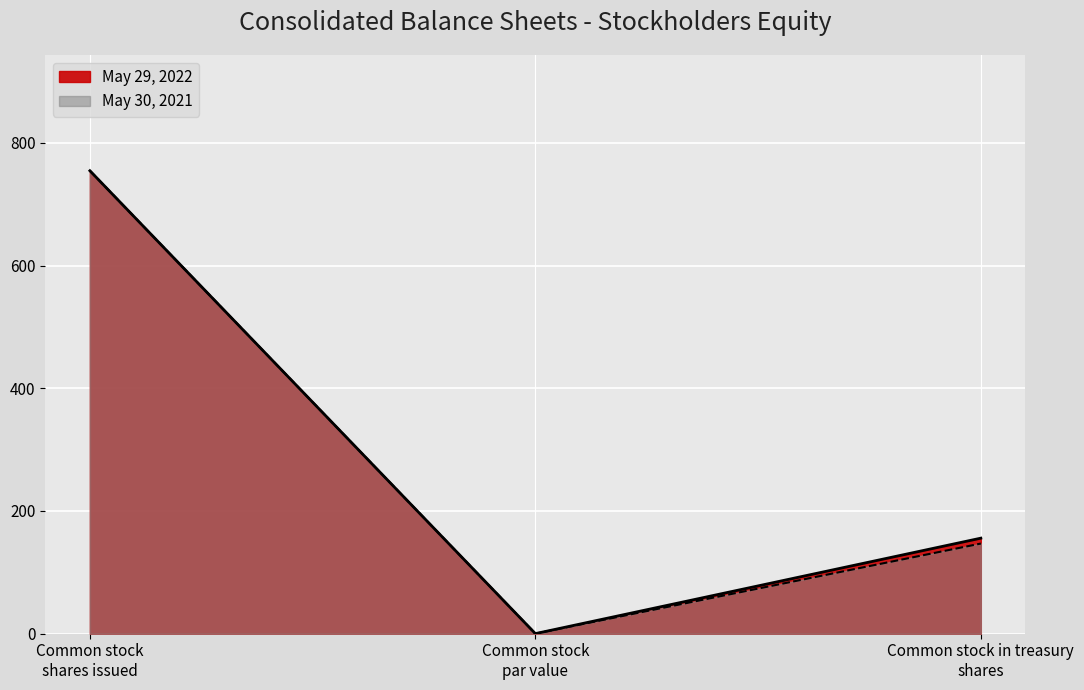

The value of May 30, 2021 at Common stock par value is 0.0. True or false?

False